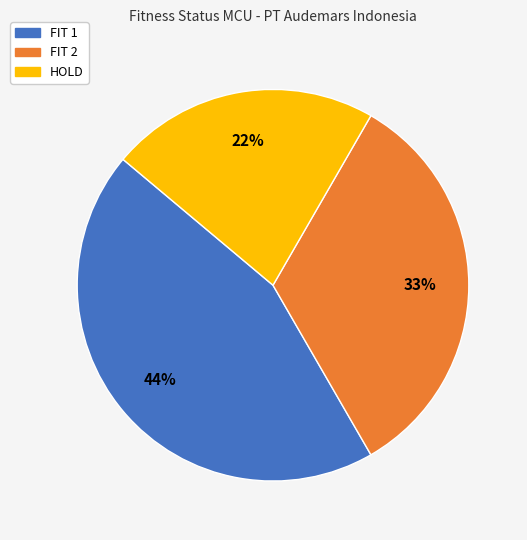

To the nearest percent, what is the difference between the largest and smallest slice percentages?

22%